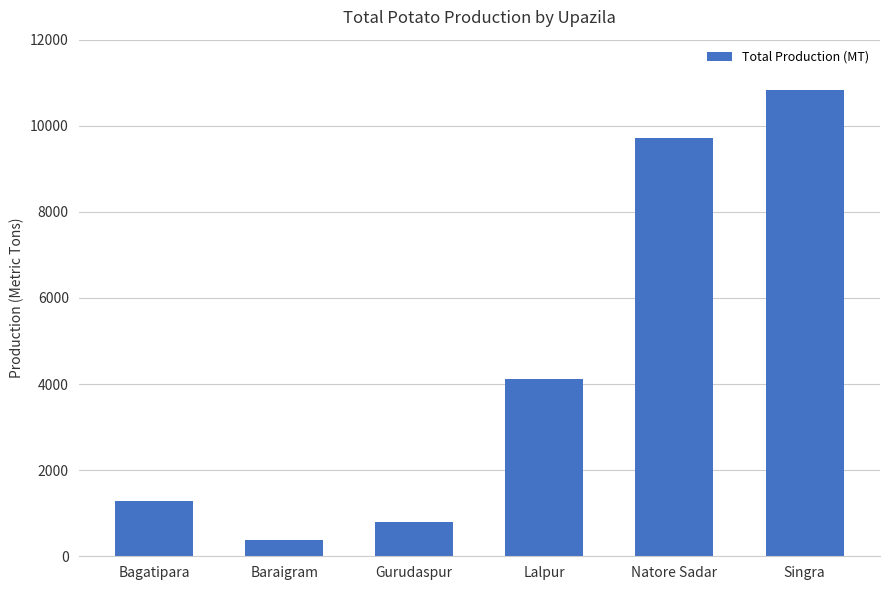

What is the label of the 1st bar from the left?

Bagatipara